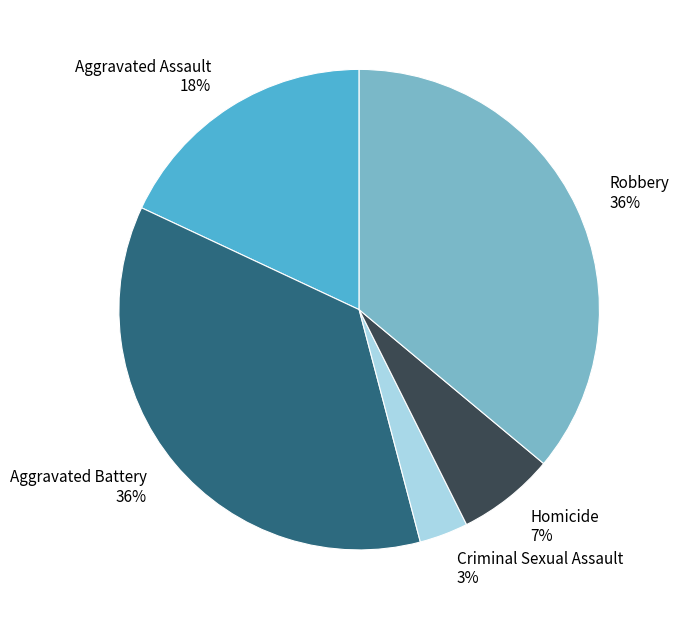

To the nearest percent, what portion does Homicide represent?

7%